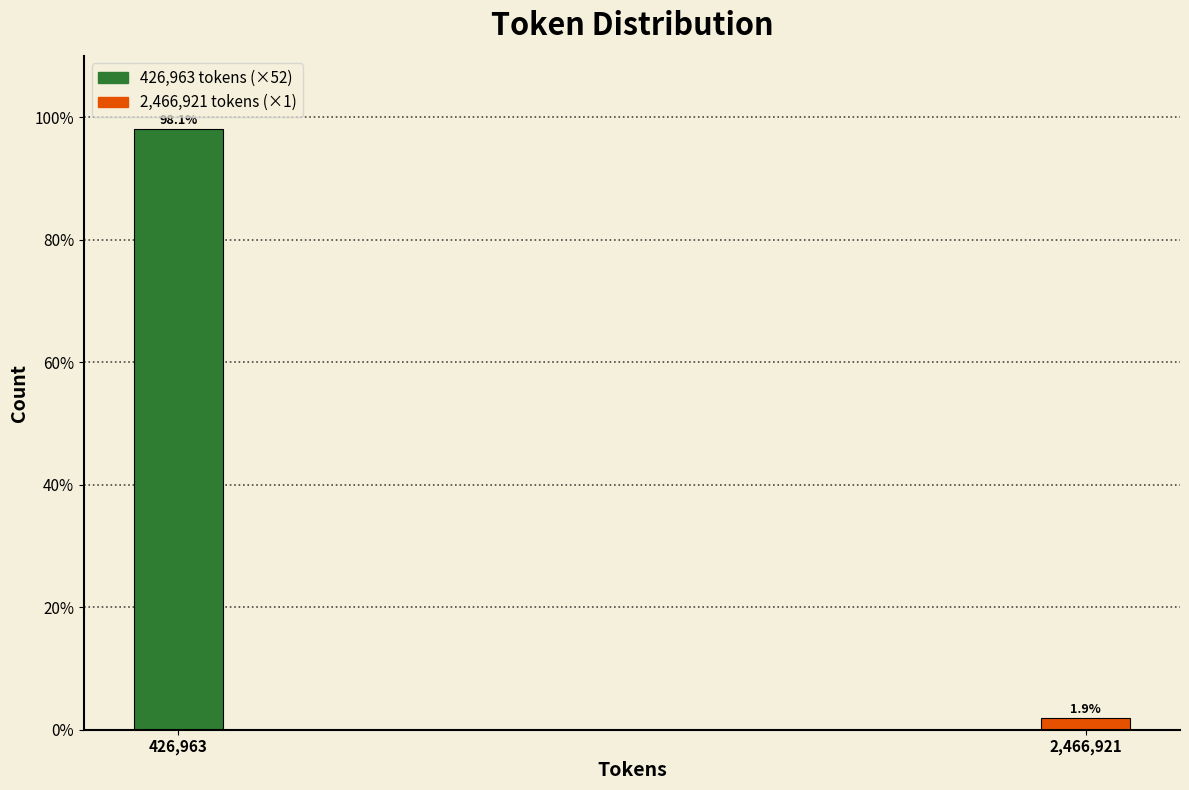

Reading right to left, list all the values displayed in this chart.

2,466,921=1.9	426,963=98.1